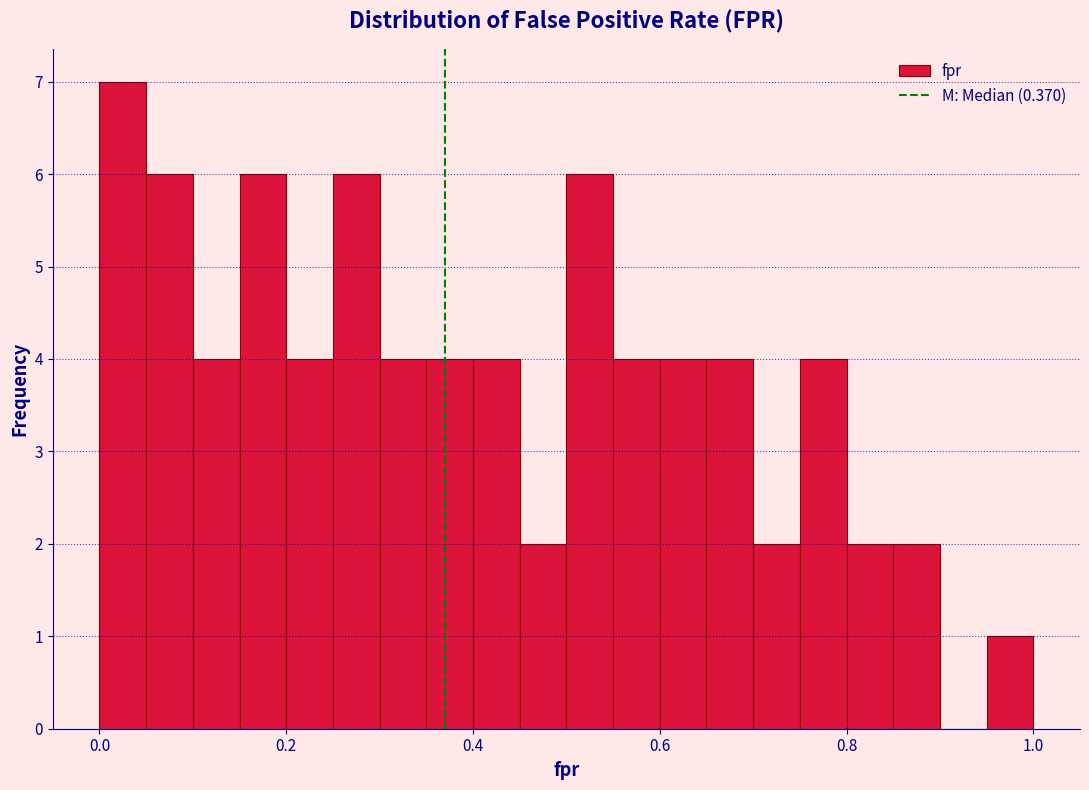

Read against the x-axis, roughly where is the centre of the tallest bar?

0.02